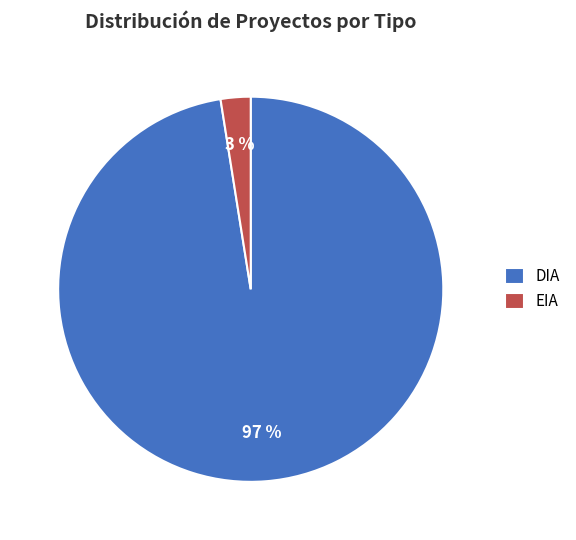

To the nearest percent, what is the average slice percentage?

50%